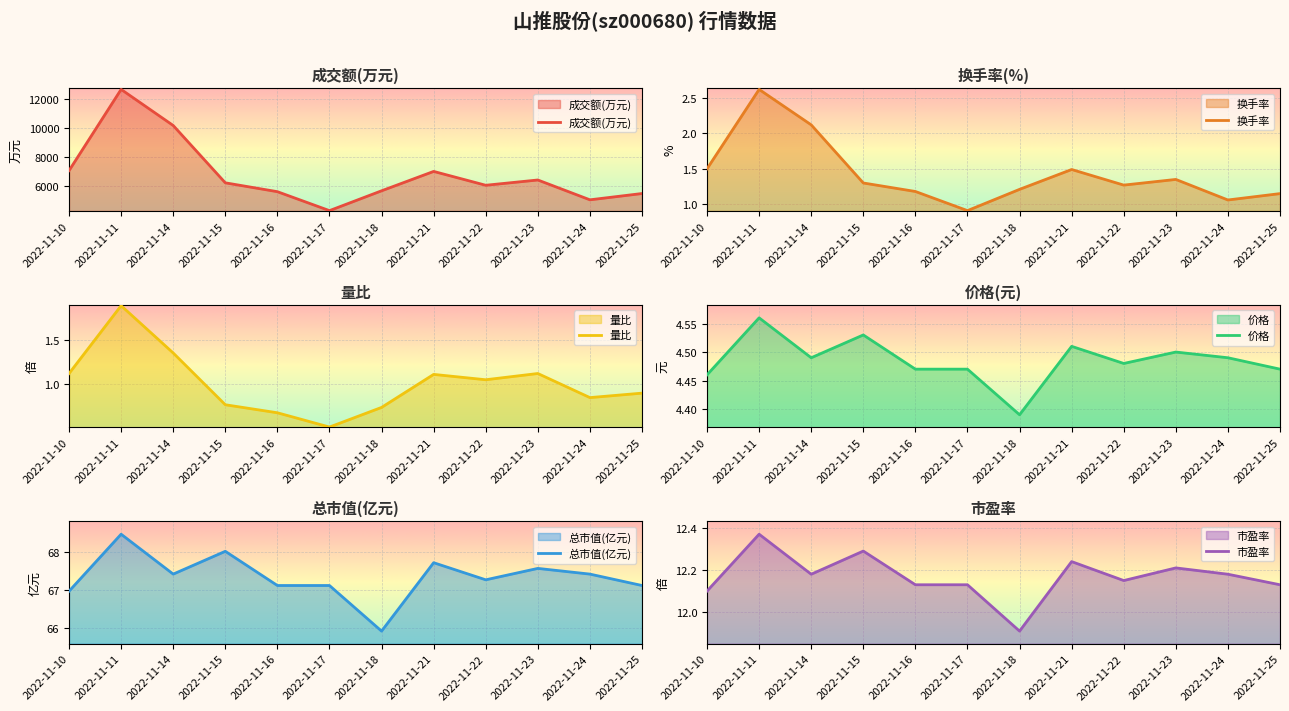

True or false: 市盈率 and 价格 intersect in this chart.

False